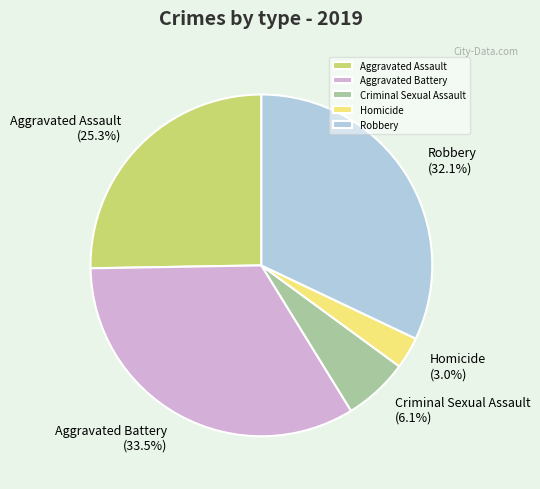

Between Homicide and Aggravated Battery, which is larger?

Aggravated Battery